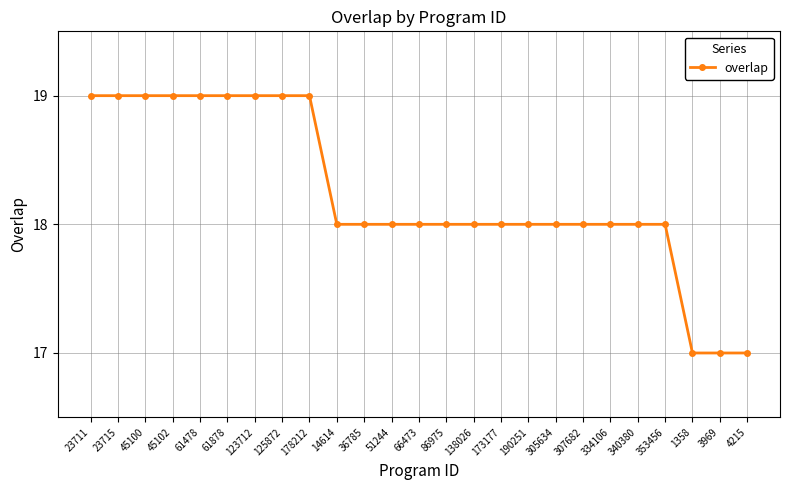

What is the sum of the values at 4215 and 307682?

35